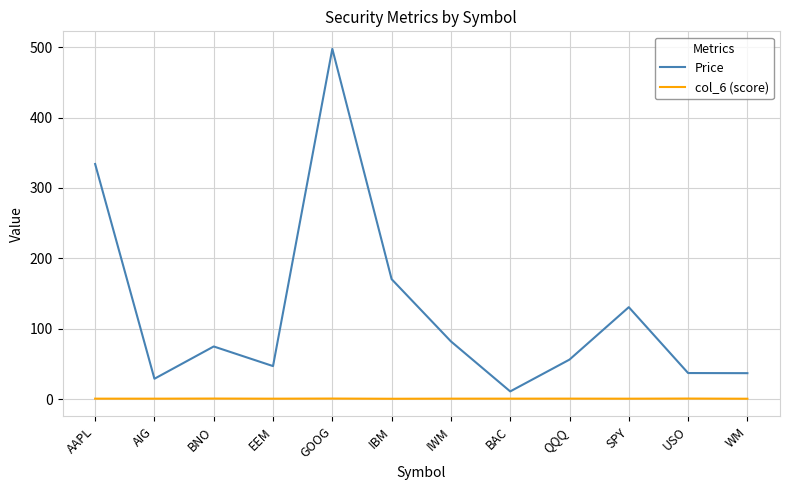

What is the minimum value for Price?

11.1